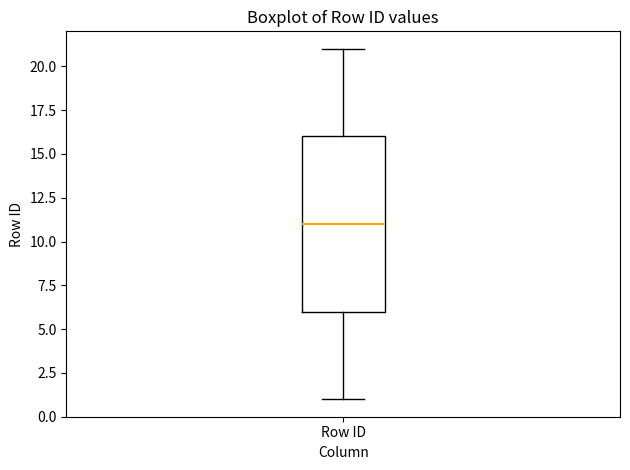

Transcribe this box plot: give where the median line is, the range the box spans, and where the two whiskers end, as read against the y-axis. The values are not printed on the chart, so give them approximately, as read against the axis.

median 11, box 6 to 16, whiskers 1 to 21